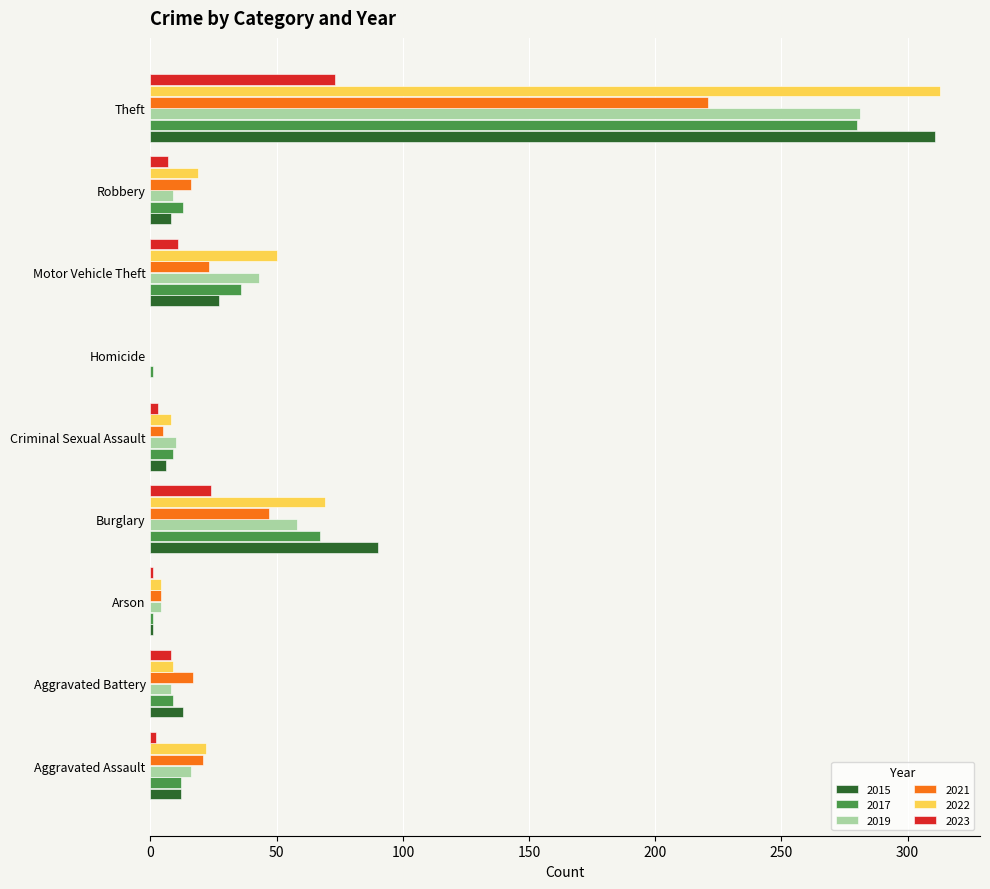

At which label is 2022 closest to 156?

Burglary